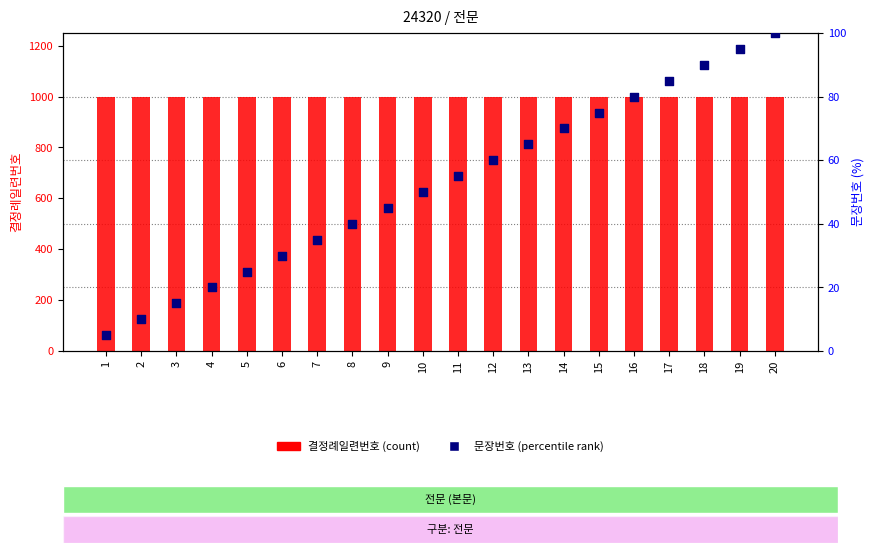

Which series has the largest Y range (max minus min)?

문장번호 (percentile)